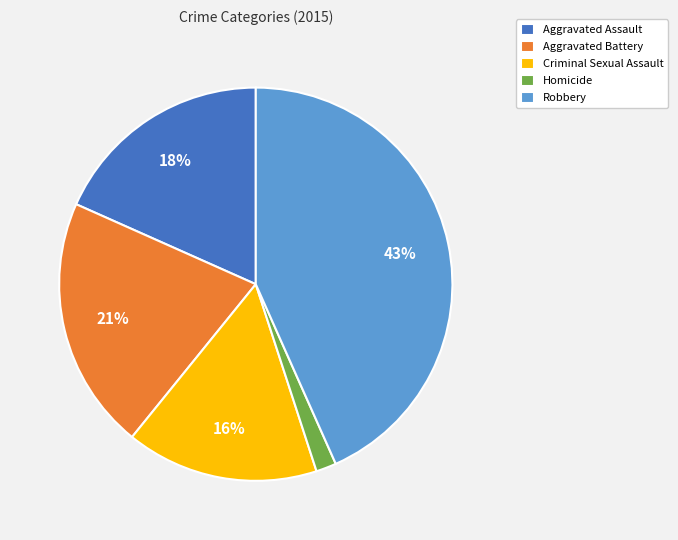

What percentage is the Homicide slice, to the nearest percent?

2%